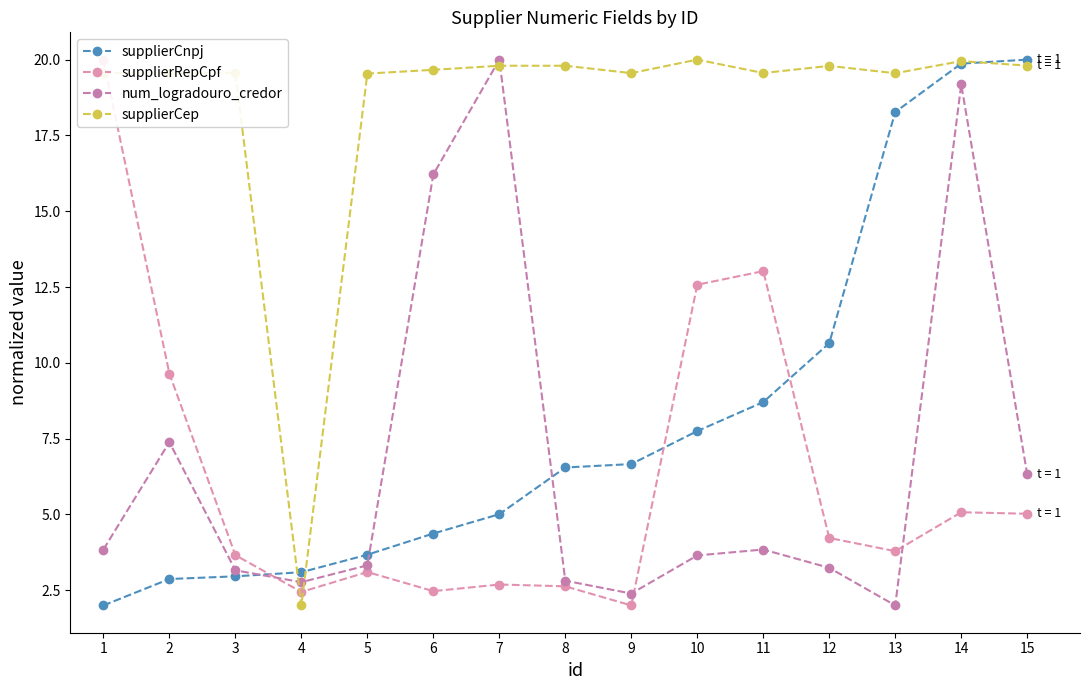

How many data points does each series have?

15